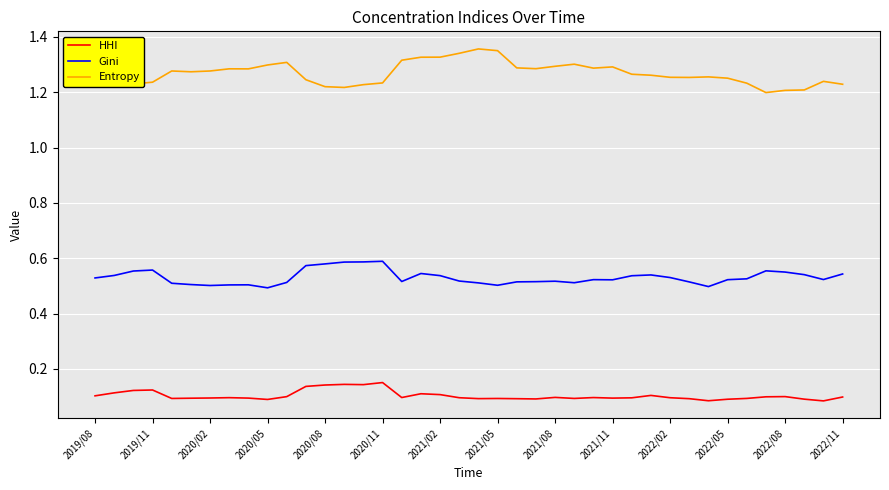

True or false: HHI and Gini cross at least once.

False